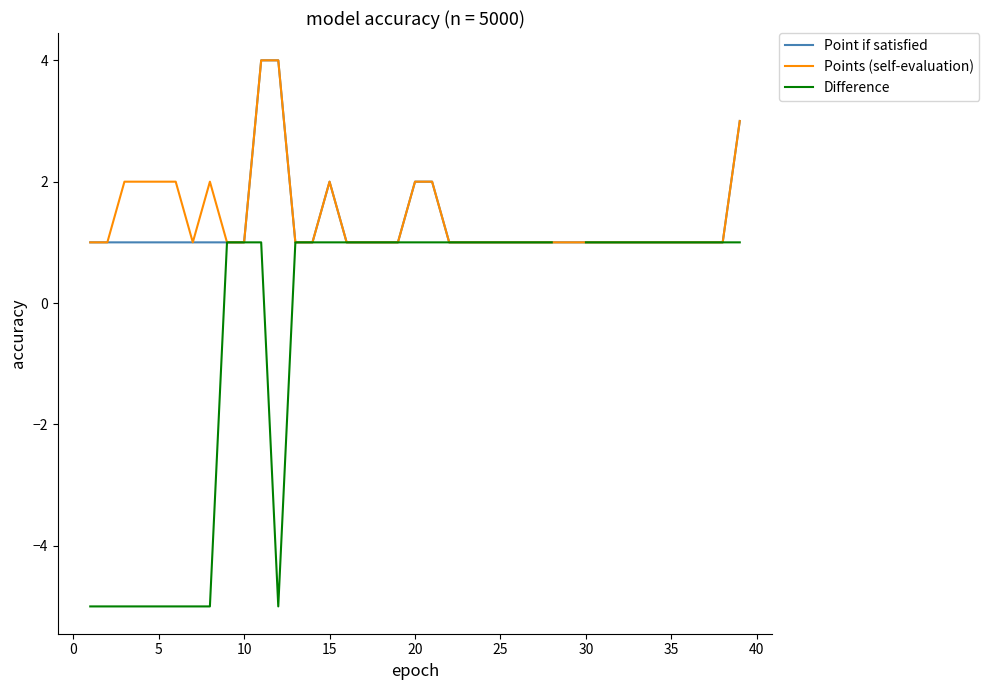

How many values in the Difference series are below 1?

9